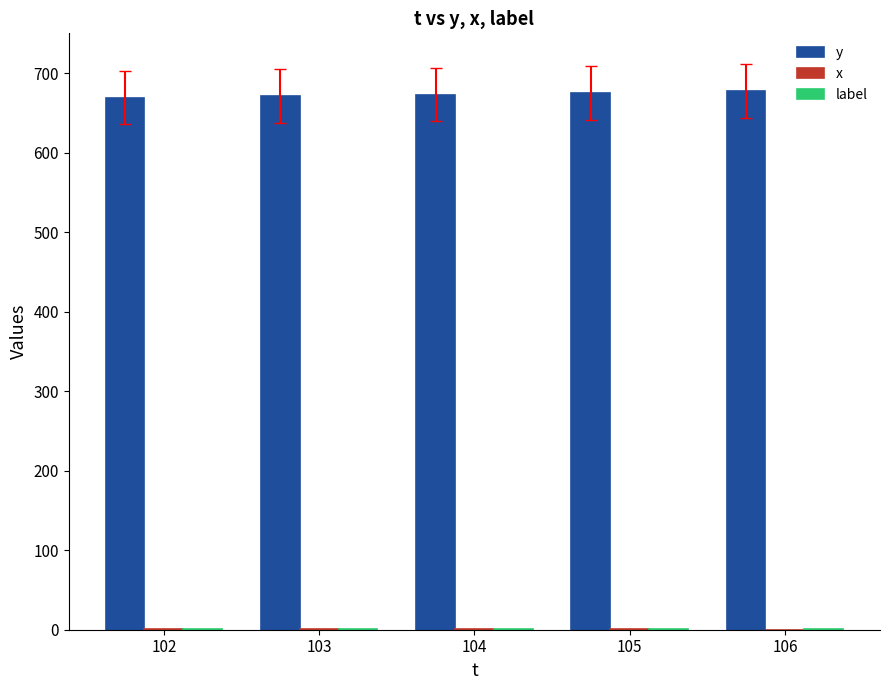

What is the greatest value displayed?

677